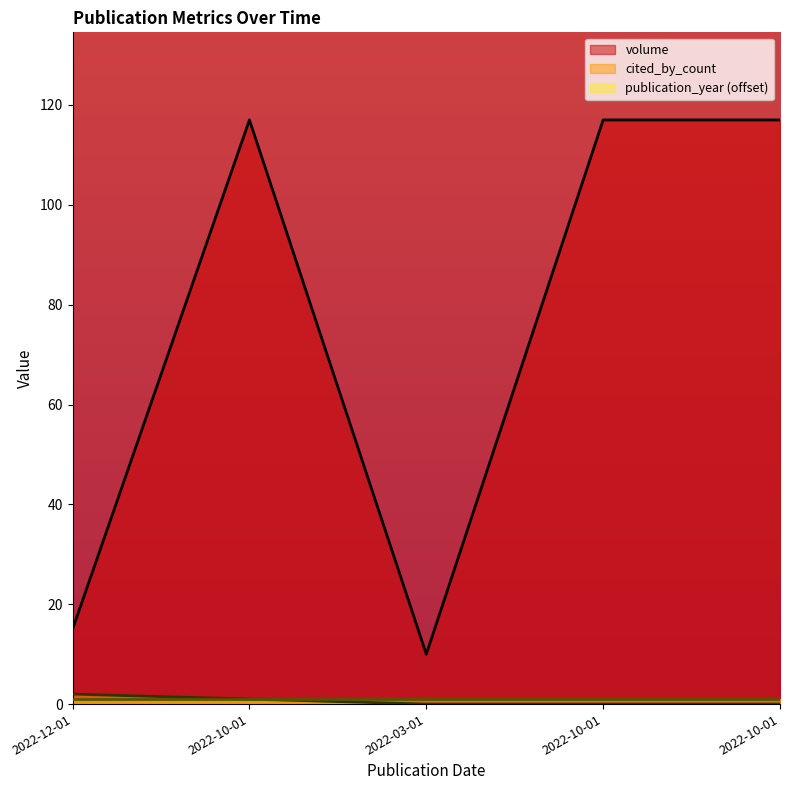

What is the difference between the second highest and second lowest values in the cited_by_count series?

1